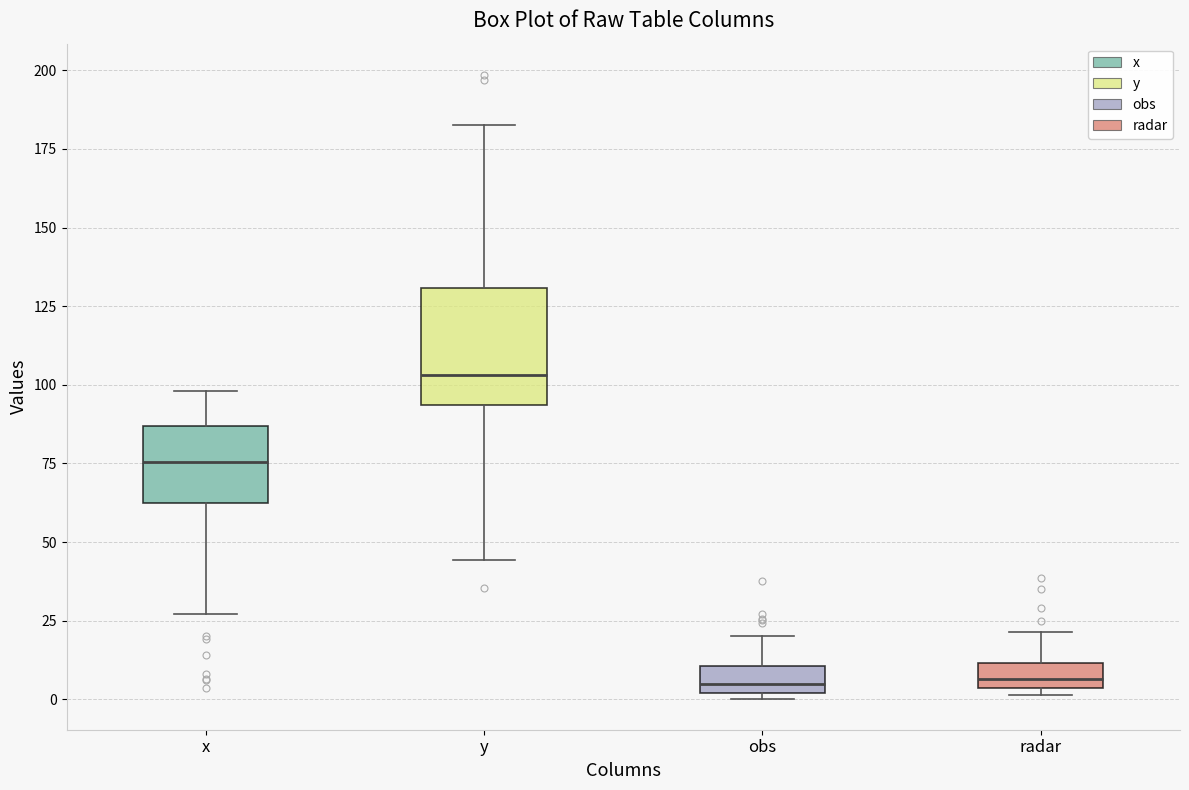

Which box's median line is the highest?

y